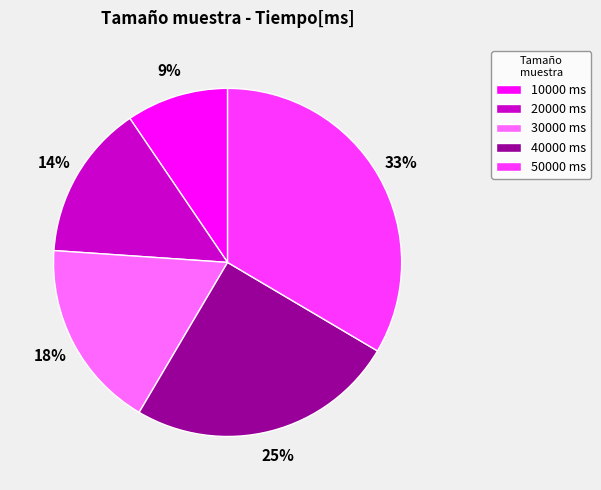

To the nearest percent, what is the difference between the largest and smallest slice percentages?

24%